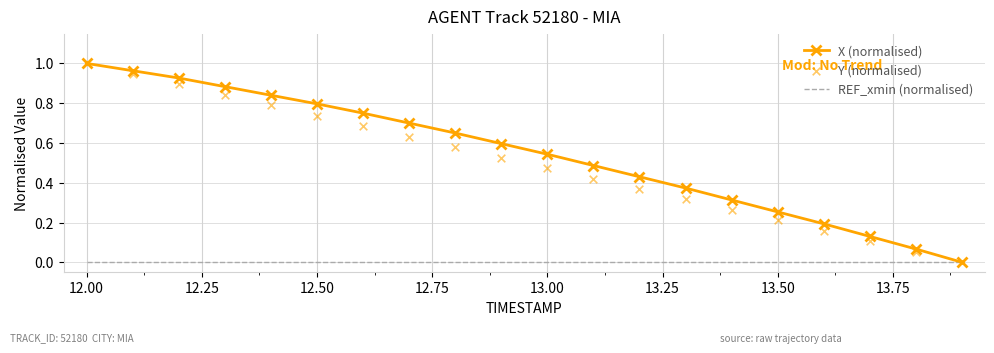

Is the value of Y (normalised) at 10 greater than the value of REF_xmin (normalised) at 13.50?

Yes